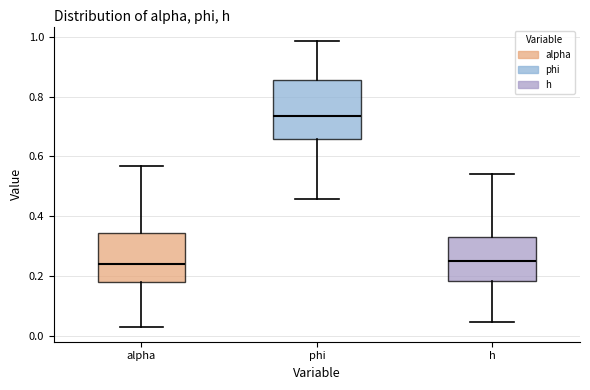

Reading left to right, read every box against the y-axis: the position of its median line, the range the box covers, and the ends of its whiskers. The values are not printed on the chart, so give them approximately, as read against the axis.

alpha: median 0.24, box 0.18 to 0.34, whiskers 0.02 to 0.56
phi: median 0.74, box 0.66 to 0.86, whiskers 0.46 to 0.98
h: median 0.26, box 0.18 to 0.34, whiskers 0.04 to 0.54